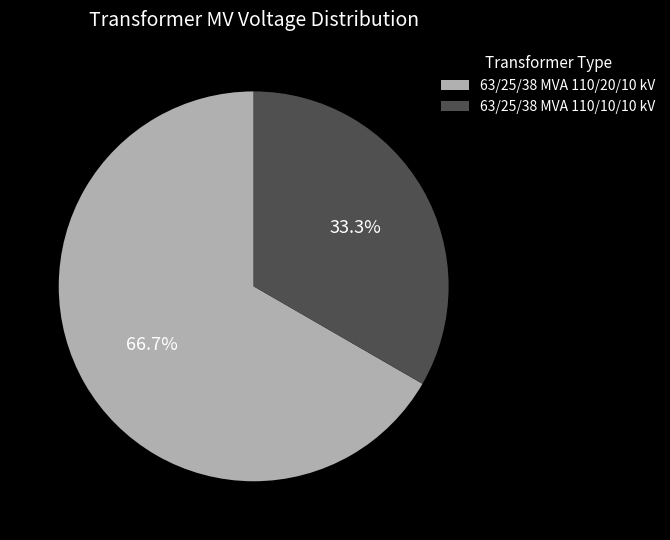

How many segments does this pie chart have?

2